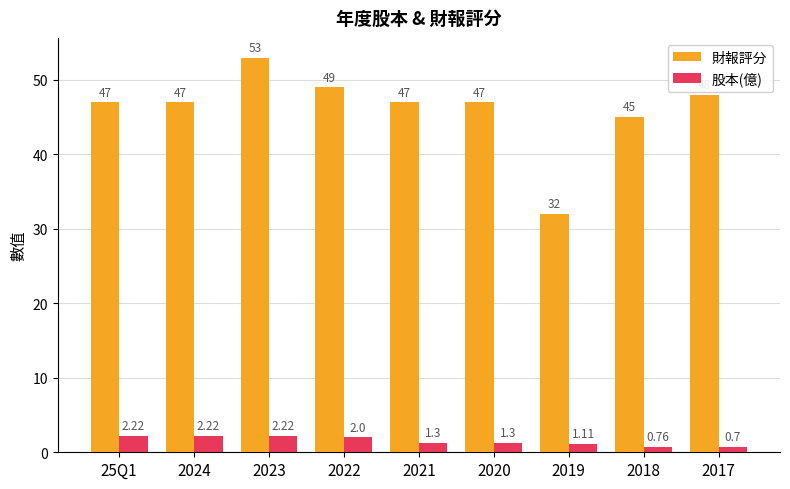

What is the total value across all series at 2024?

49.2